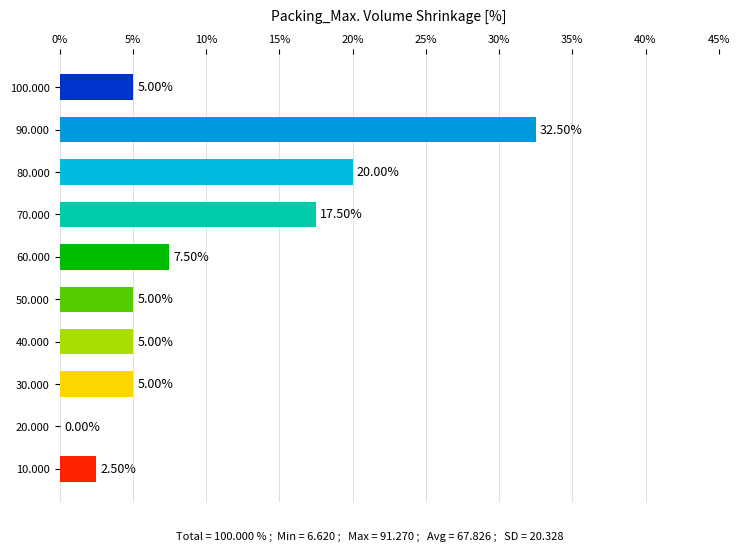

Which category has the highest value across all series?

90.000